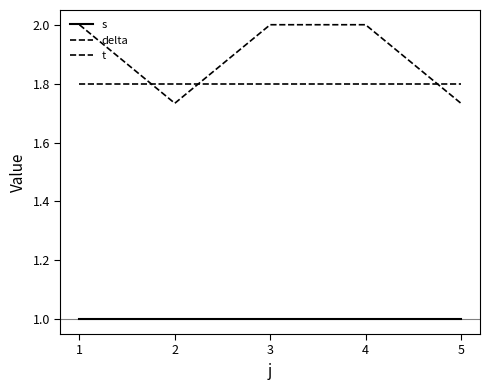

How many lines are shown in the chart?

3